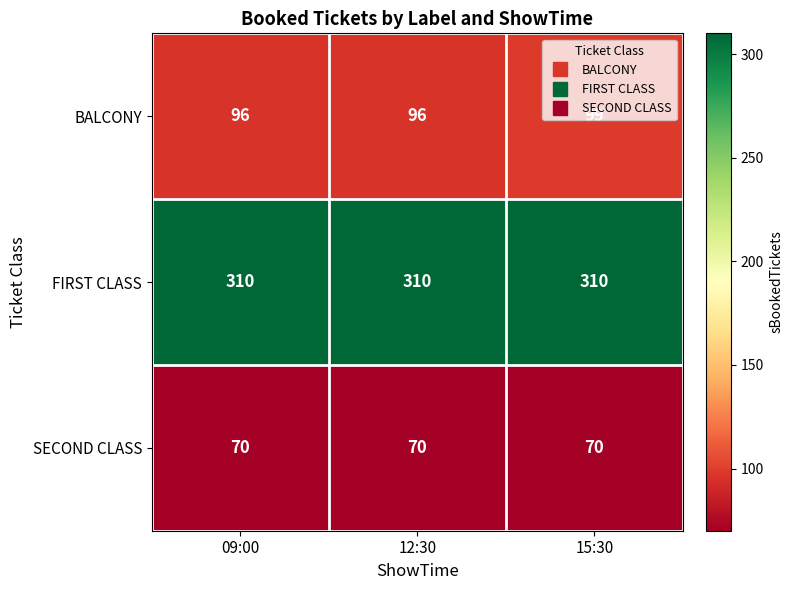

The BALCONY series shows 96 at 09:00. True or false?

True